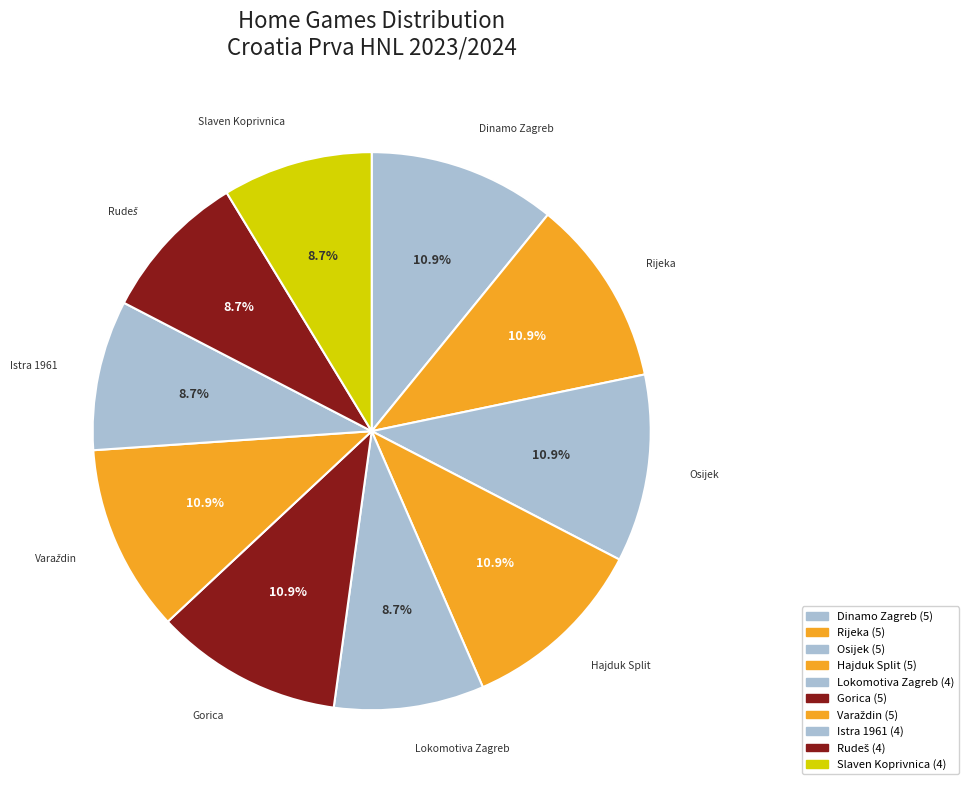

Is there any slice that represents more than half of the pie?

No